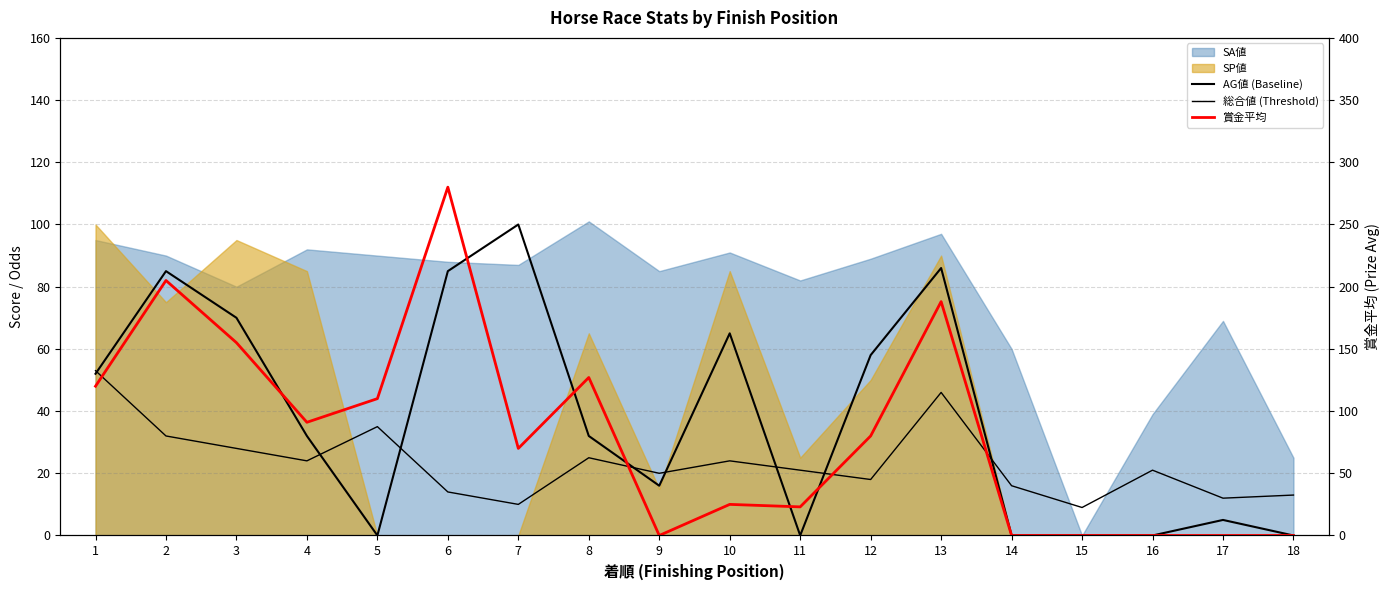

What is the value of the 総合値 (Threshold) point at the 3rd from the left?

28